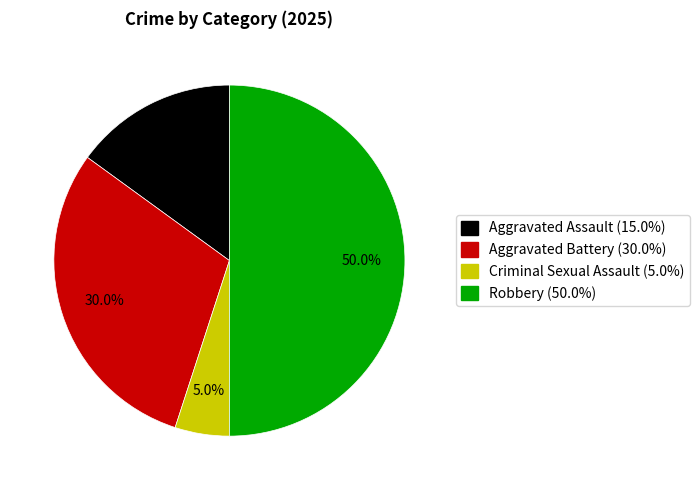

Between Aggravated Assault and Robbery, which is larger?

Robbery